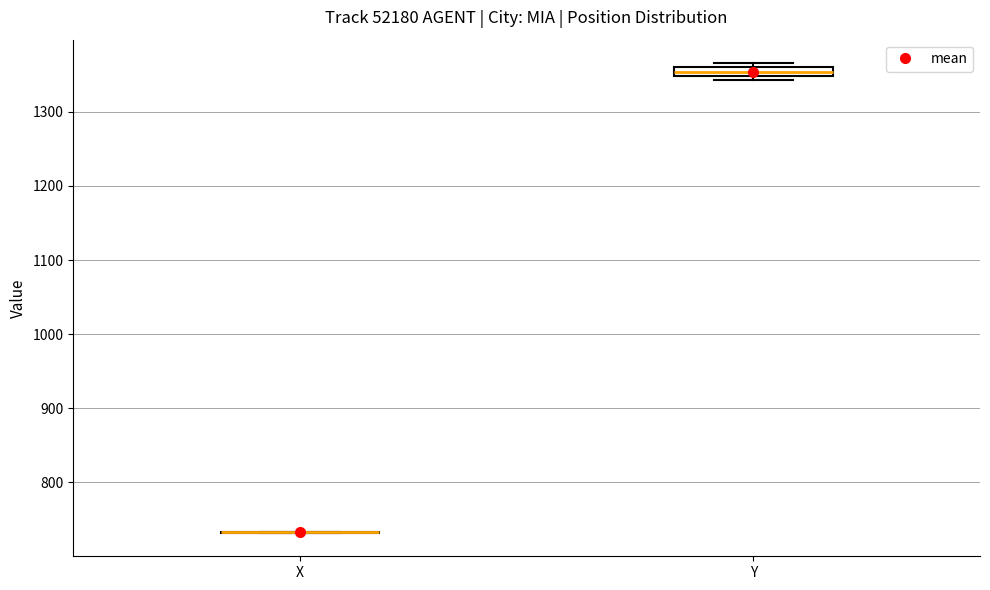

Where is the upper edge of the box for Y on the y-axis? The values are not printed on the chart, so give them approximately, as read against the axis.

1360